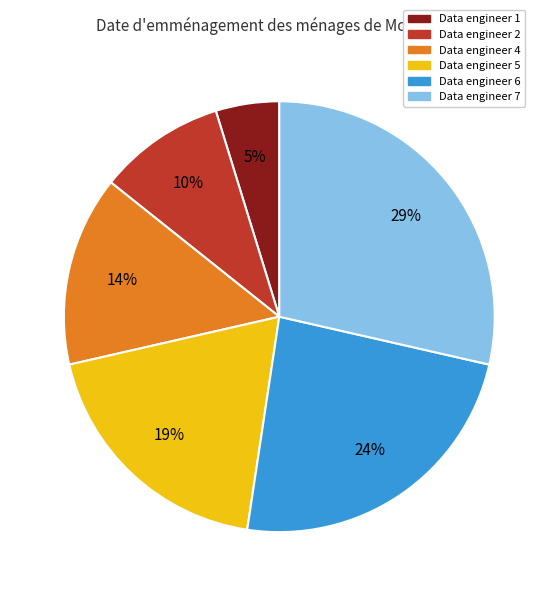

Which category has the smallest portion of the pie?

Data engineer 1